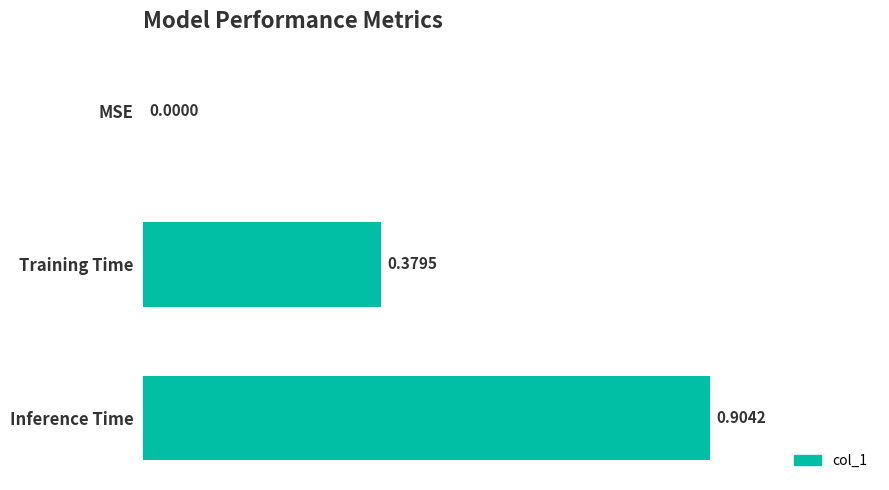

What is the sum of all values?

1.3